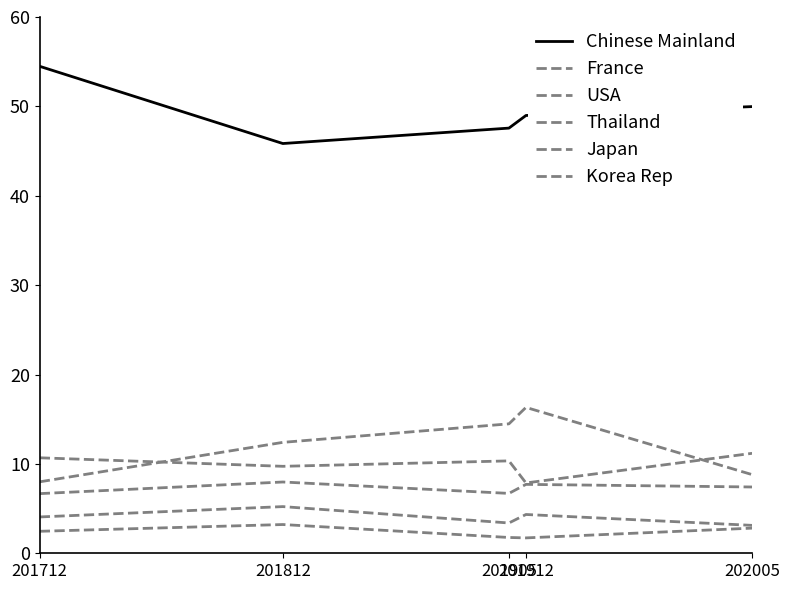

Does the chart have visible grid lines?

No